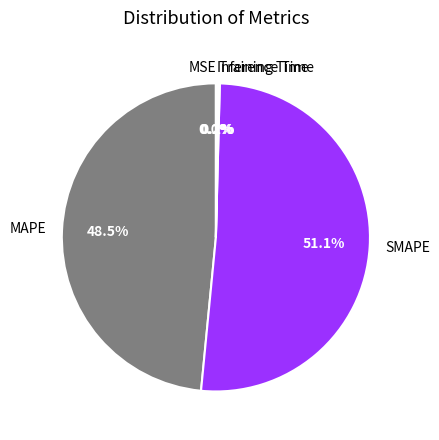

Does any single category account for the majority?

Yes